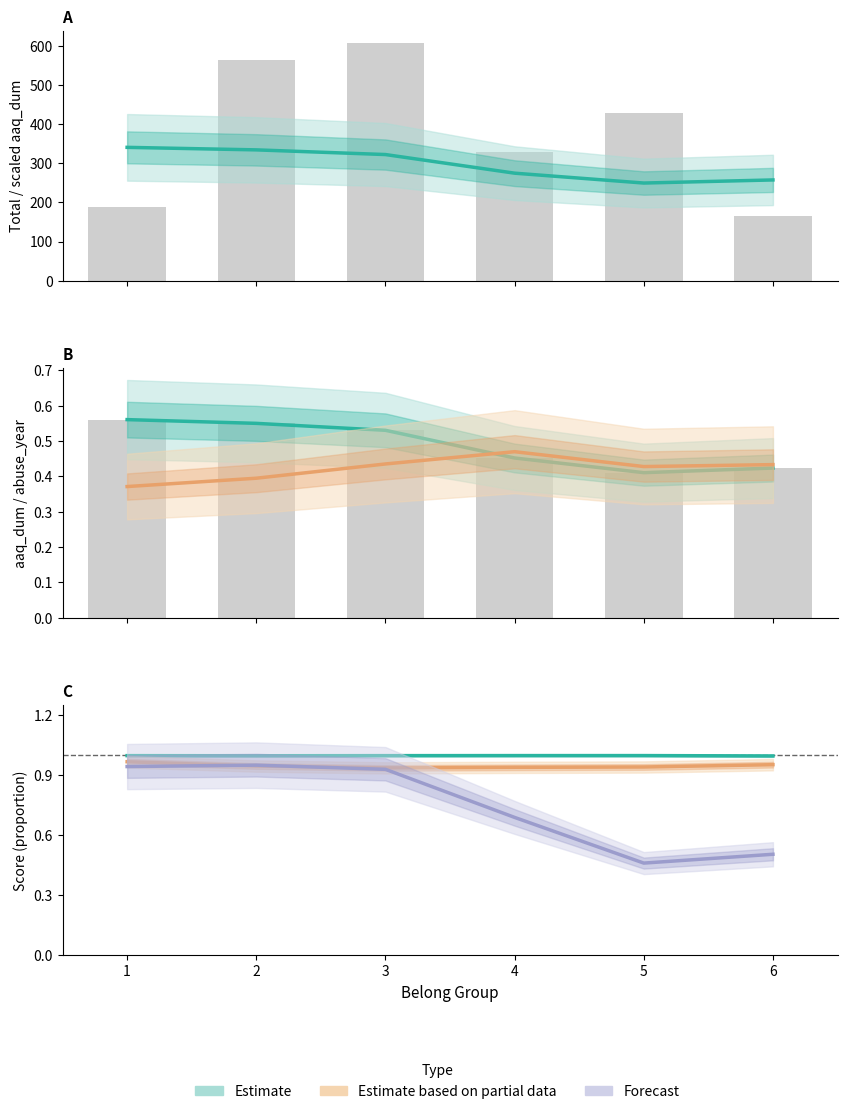

What is the value of the anx_score bar at the 5th from the left?

0.5